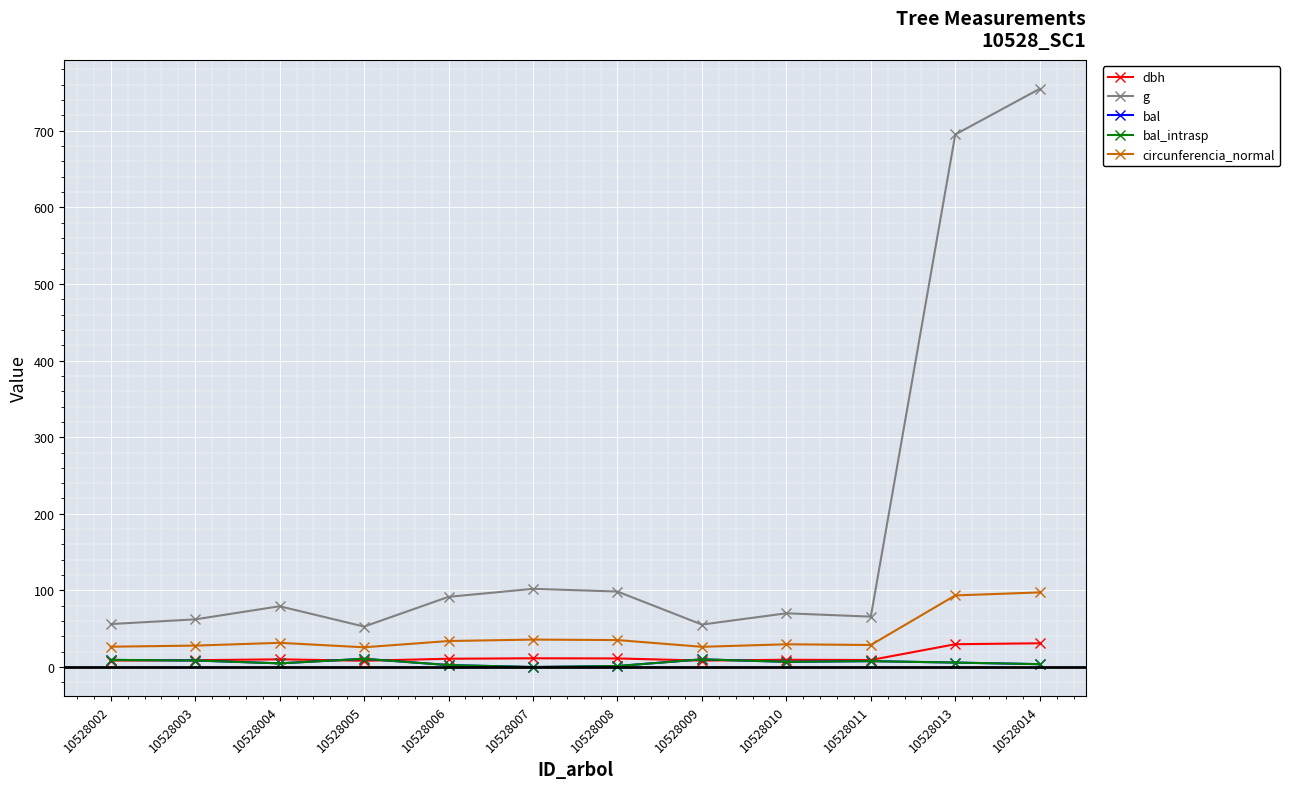

At which label does dbh reach its peak?

10528014